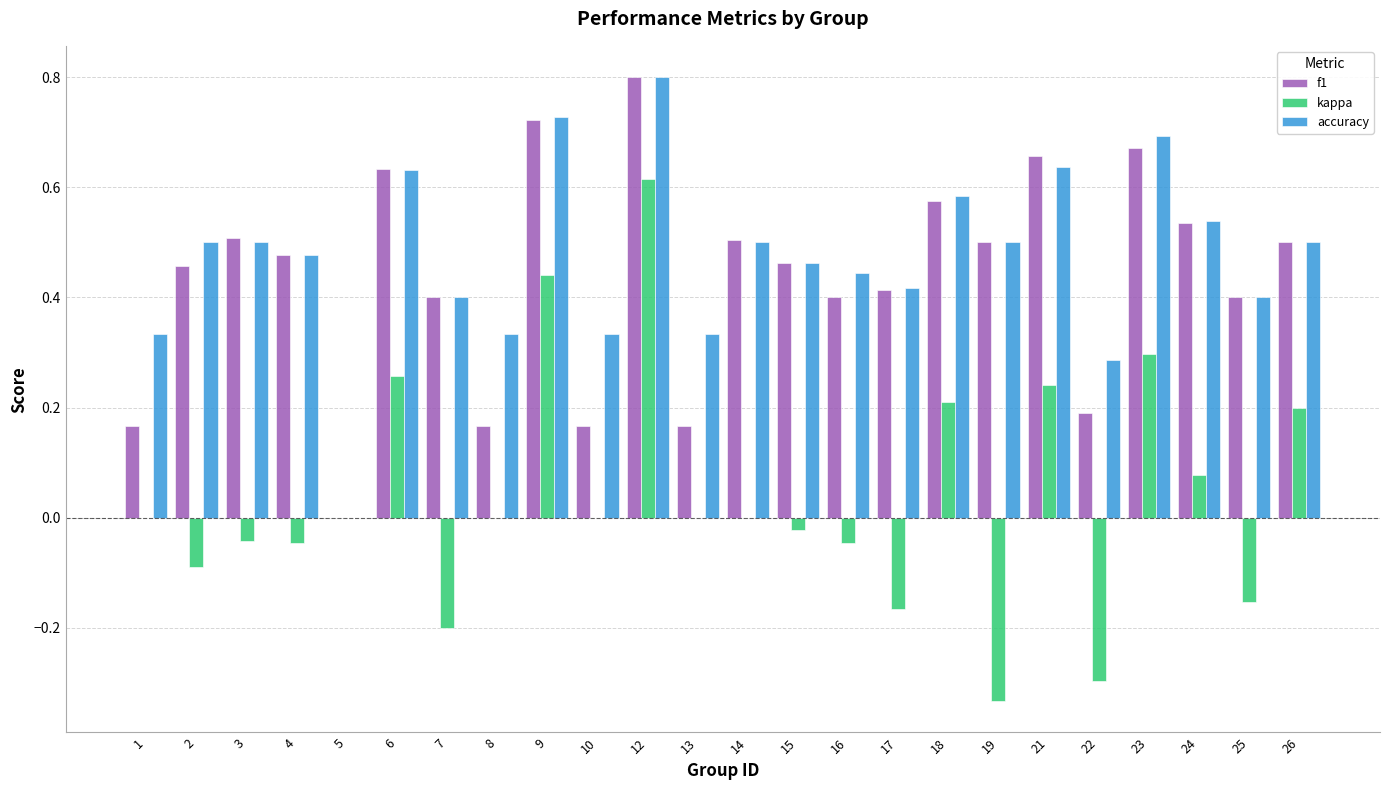

Is the value of accuracy at 15 greater than the value of kappa at 7?

Yes